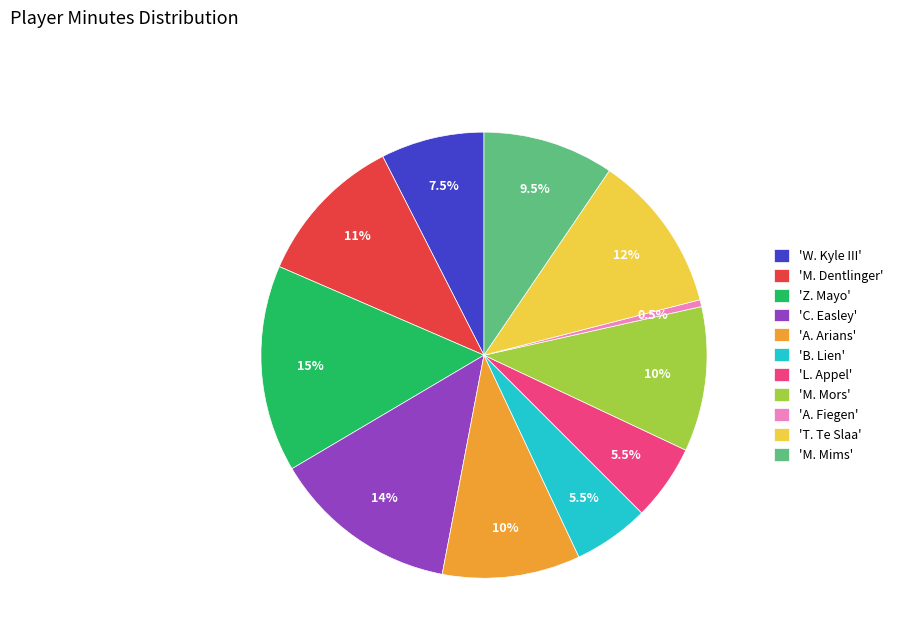

Which has a higher value, 'A. Fiegen' or 'M. Dentlinger'?

'M. Dentlinger'